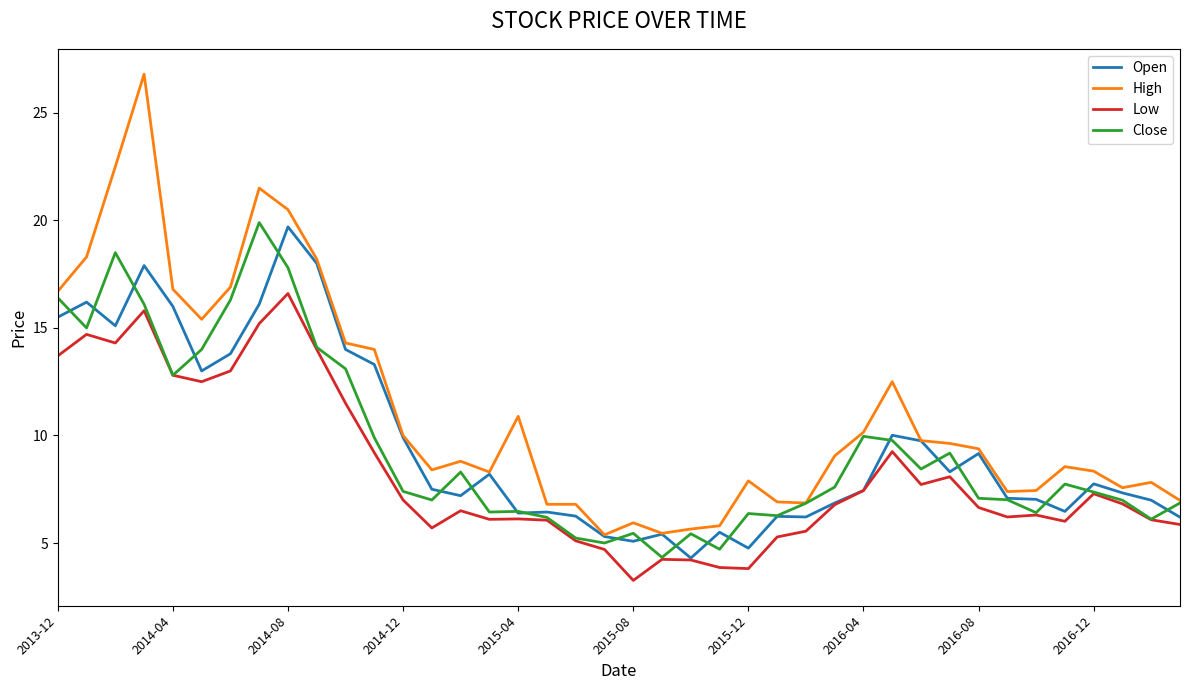

At how many categories does at least one series exceed 18?

6